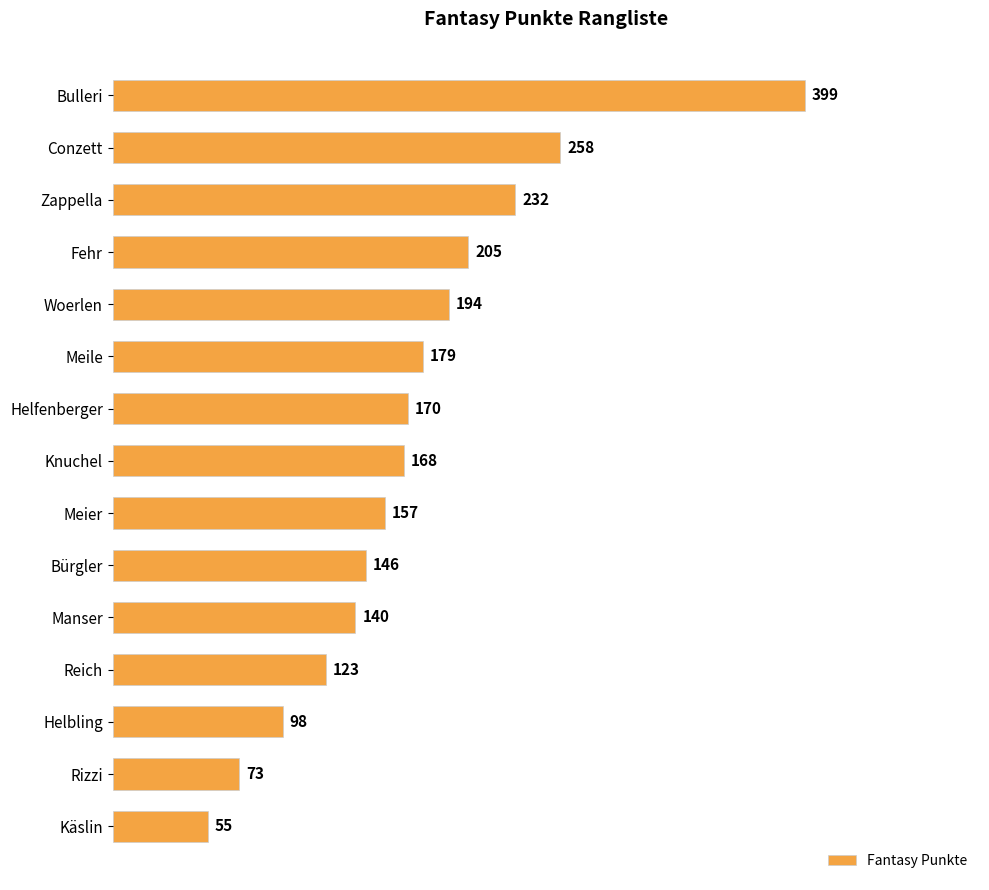

What is the change in value from Zappella to Meier?

-75